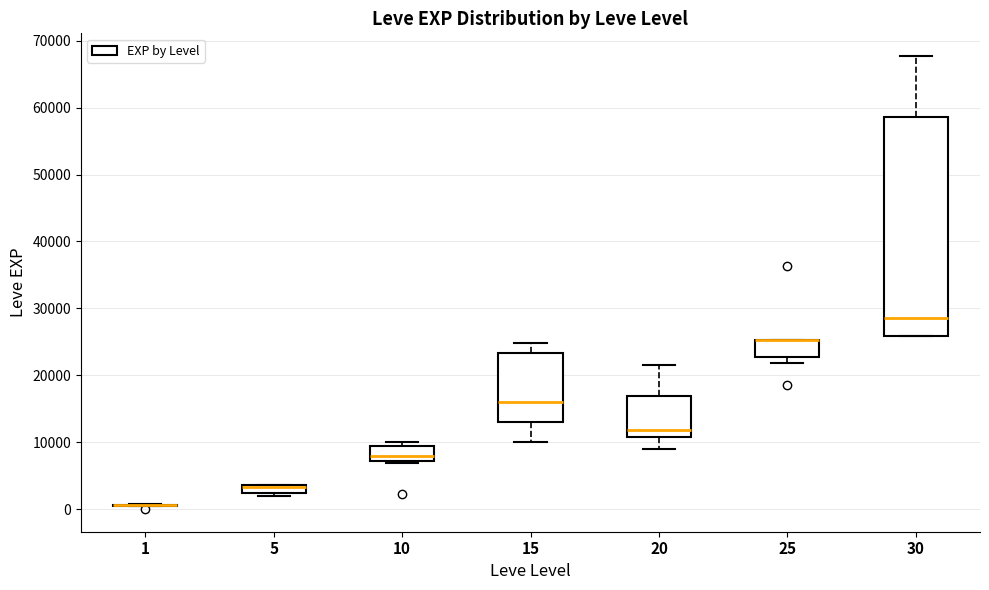

Which box is the tallest, from its lower edge to its upper edge?

30